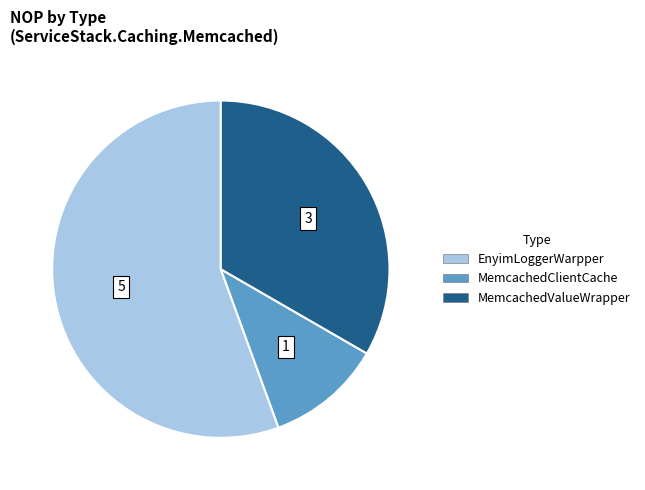

Rank the categories by value from lowest to highest.

MemcachedClientCache, MemcachedValueWrapper, EnyimLoggerWarpper